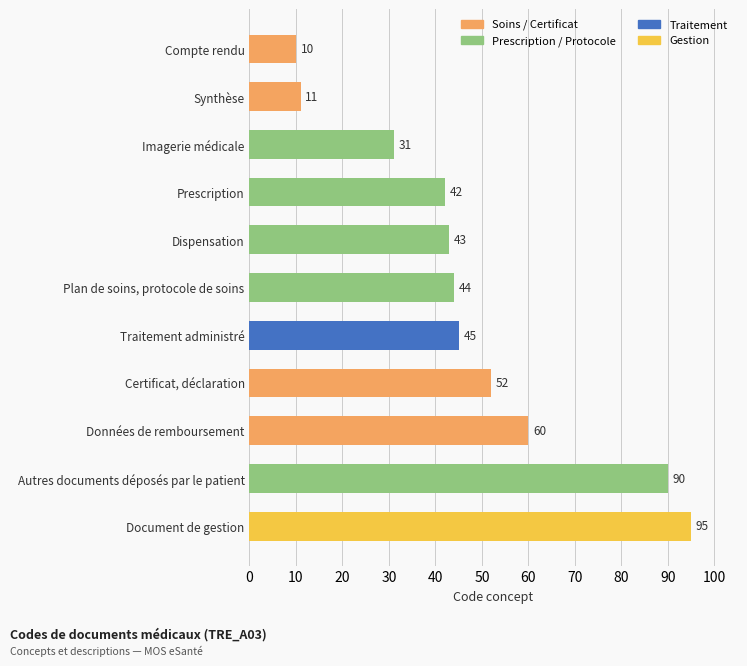

Which has a higher value, Certificat, déclaration or Document de gestion?

Document de gestion